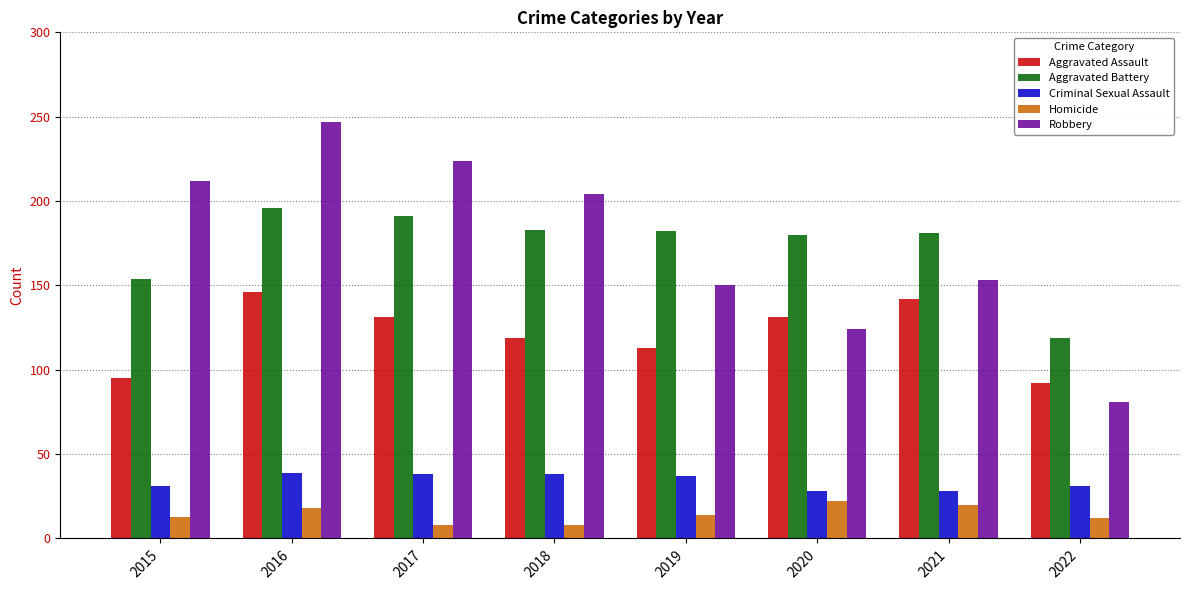

The Aggravated Assault series shows 40 at 2019. True or false?

False